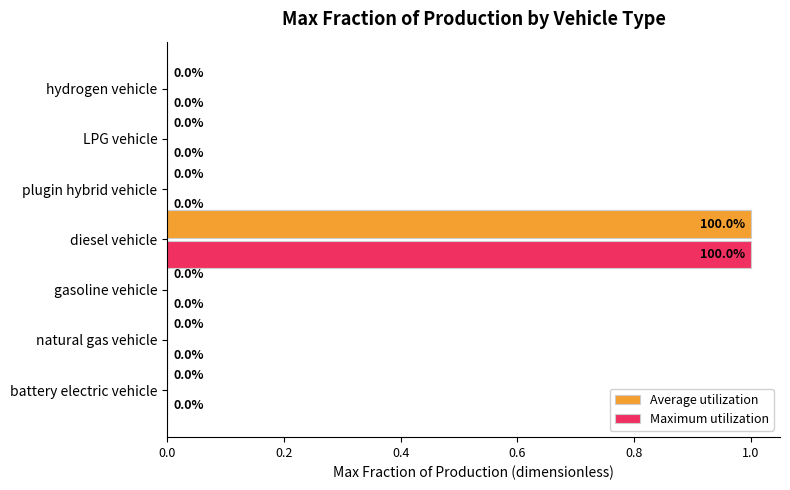

At which category is the sum across all series the highest?

diesel vehicle